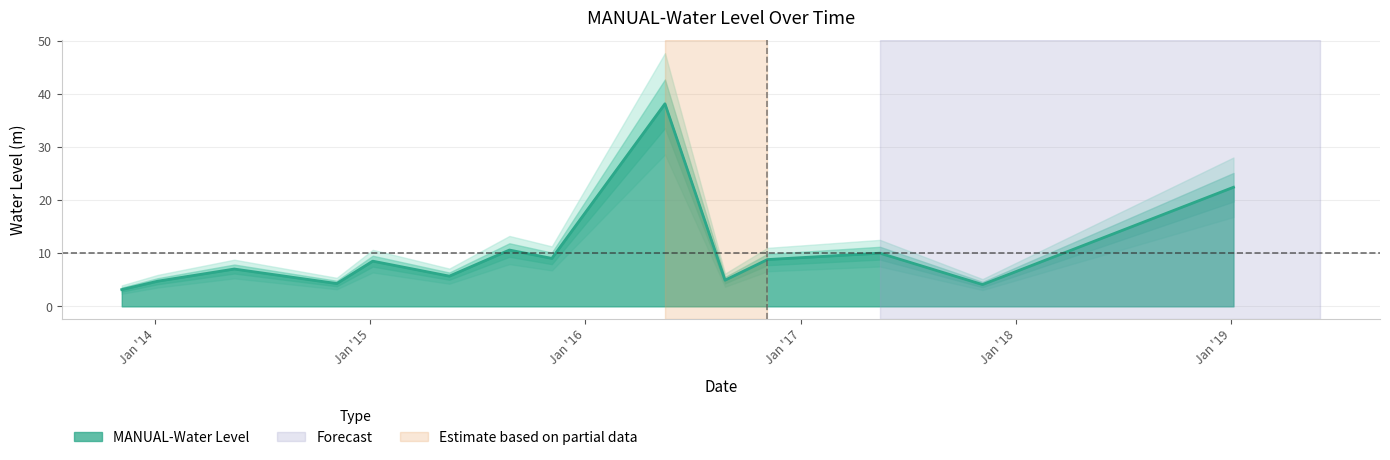

What is the sum of the values at 2017-11-05 and 2014-11-05?

8.4